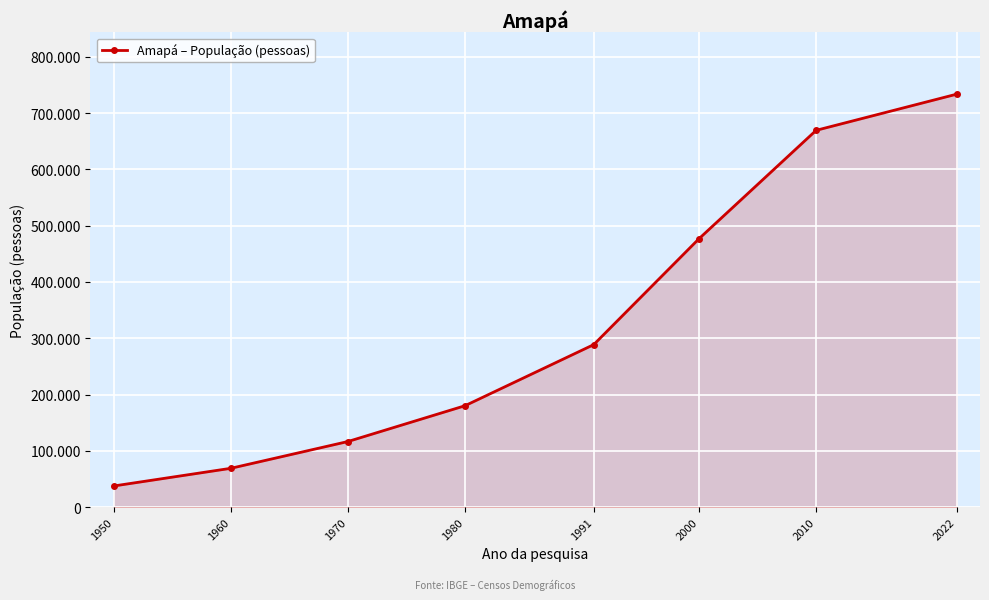

Is this an area chart (filled region under the line)?

Yes